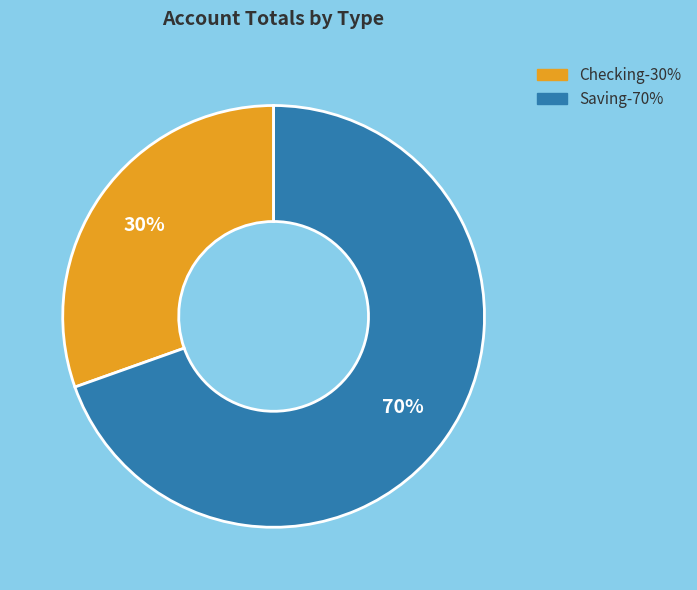

Does any single category account for the majority?

Yes